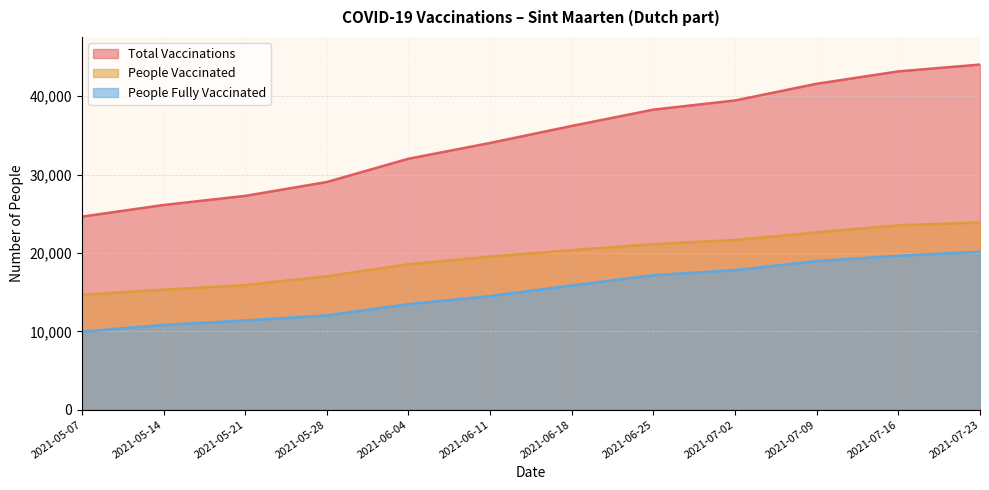

Reading left to right, list all the values displayed in this chart.

total_vaccinations: 2021-05-07=24634	2021-05-14=26121	2021-05-21=27285	2021-05-28=29055	2021-06-04=32025	2021-06-11=34039	2021-06-18=36209	2021-06-25=38290	2021-07-02=39460	2021-07-09=41593	2021-07-16=43170	2021-07-23=44042
people_vaccinated: 2021-05-07=14678	2021-05-14=15304	2021-05-21=15906	2021-05-28=17024	2021-06-04=18558	2021-06-11=19541	2021-06-18=20358	2021-06-25=21130	2021-07-02=21649	2021-07-09=22630	2021-07-16=23528	2021-07-23=23885
people_fully_vaccinated: 2021-05-07=9956	2021-05-14=10817	2021-05-21=11379	2021-05-28=12031	2021-06-04=13467	2021-06-11=14498	2021-06-18=15851	2021-06-25=17160	2021-07-02=17811	2021-07-09=18963	2021-07-16=19642	2021-07-23=20157